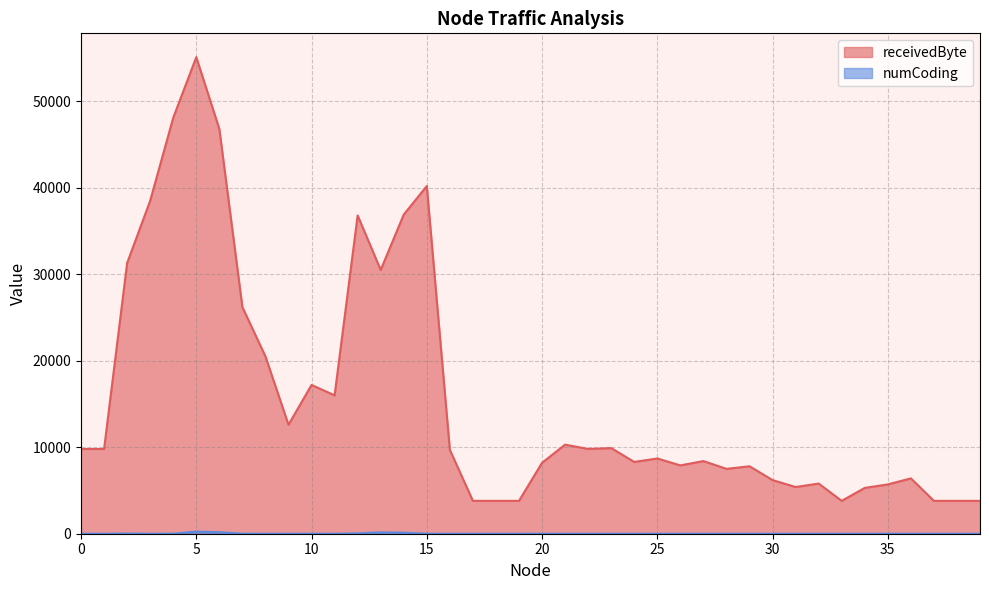

How many interior local peaks does the receivedByte series have?

11